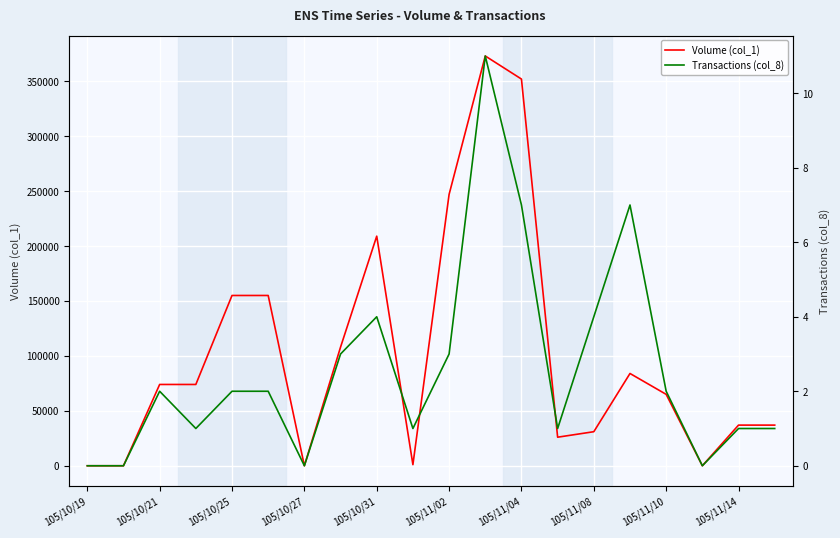

Where is Volume (col_1) nearest to the value 186500?

105/10/31